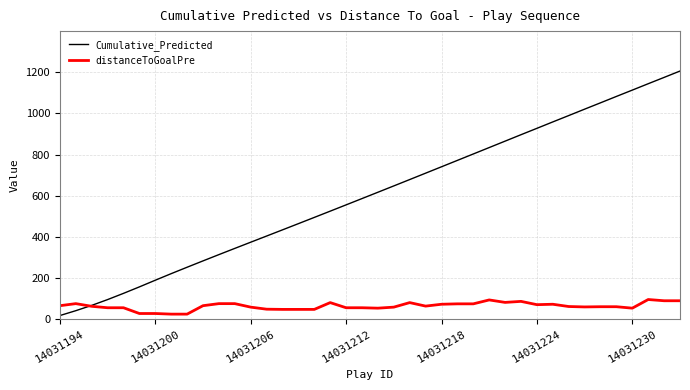

List the series in order of their overall mean, lowest first.

distanceToGoalPre, Cumulative_Predicted